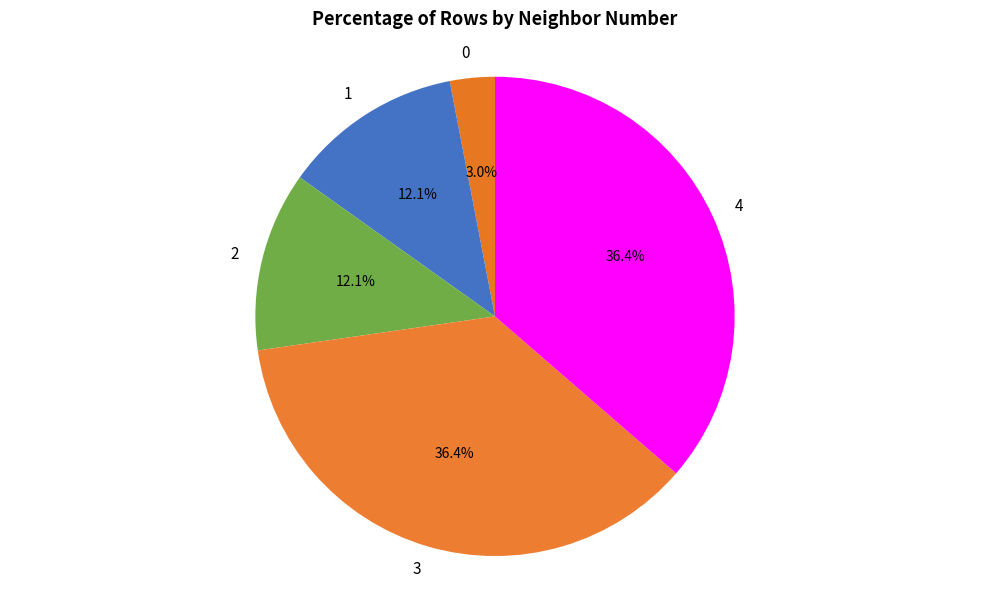

The 1 slice represents 27% of the pie. True or false?

False